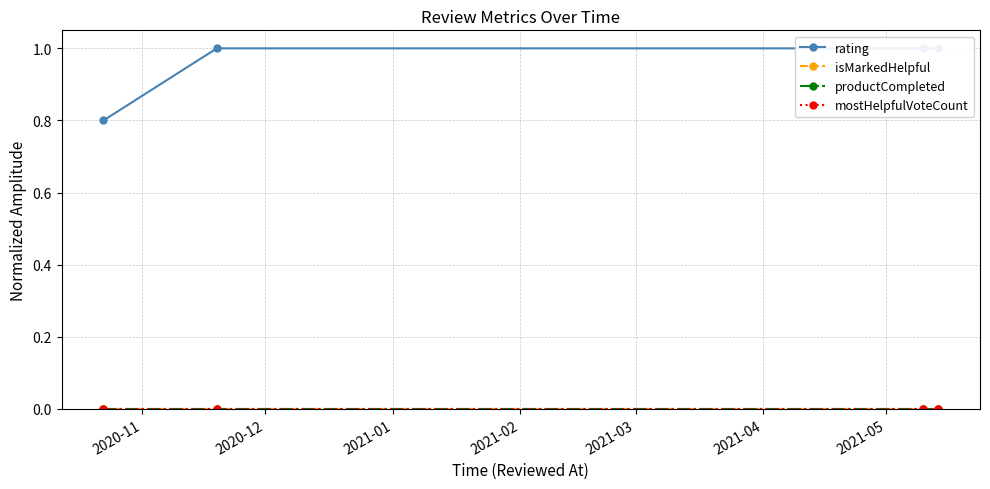

How many data points in rating are less than 1?

1